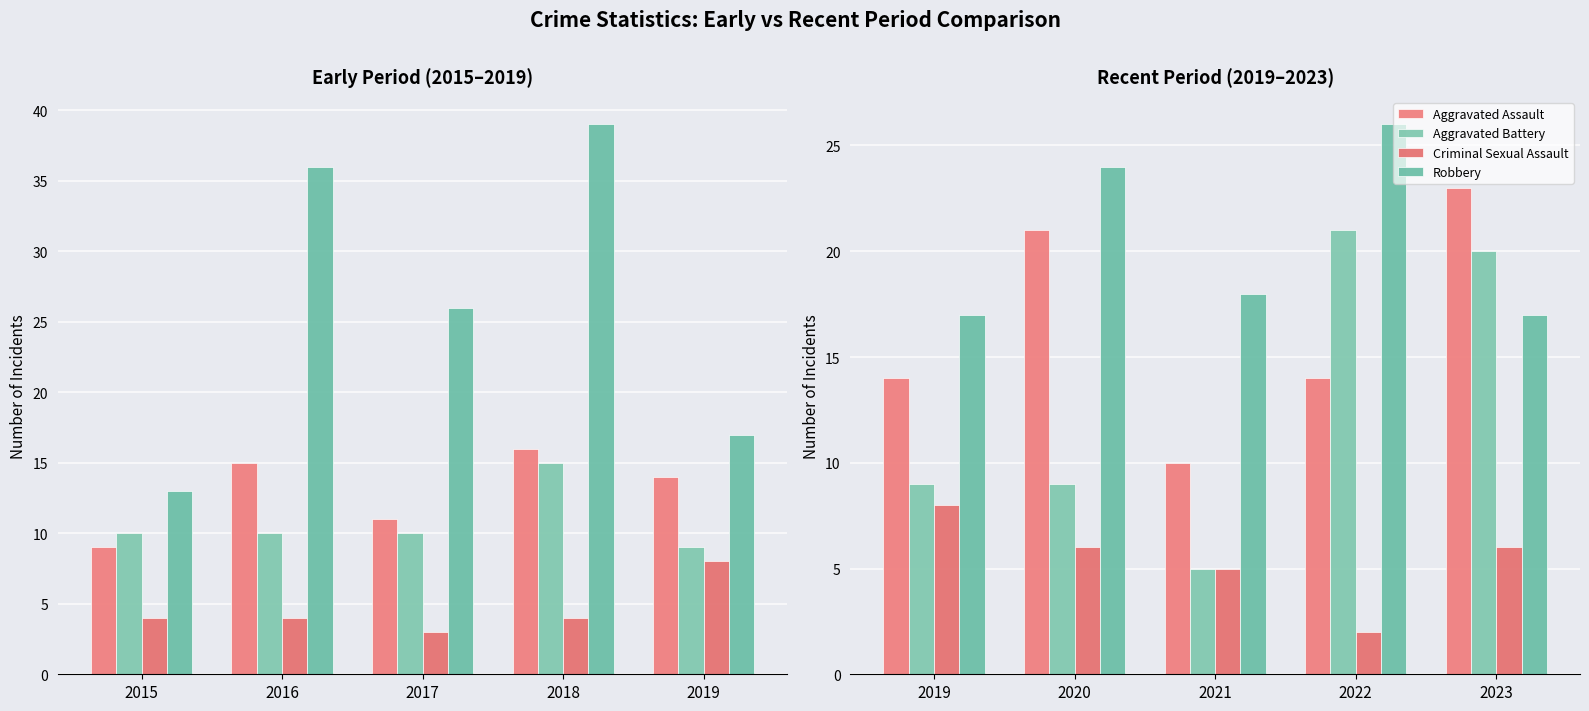

How many data points in Aggravated Battery are less than 9?

1